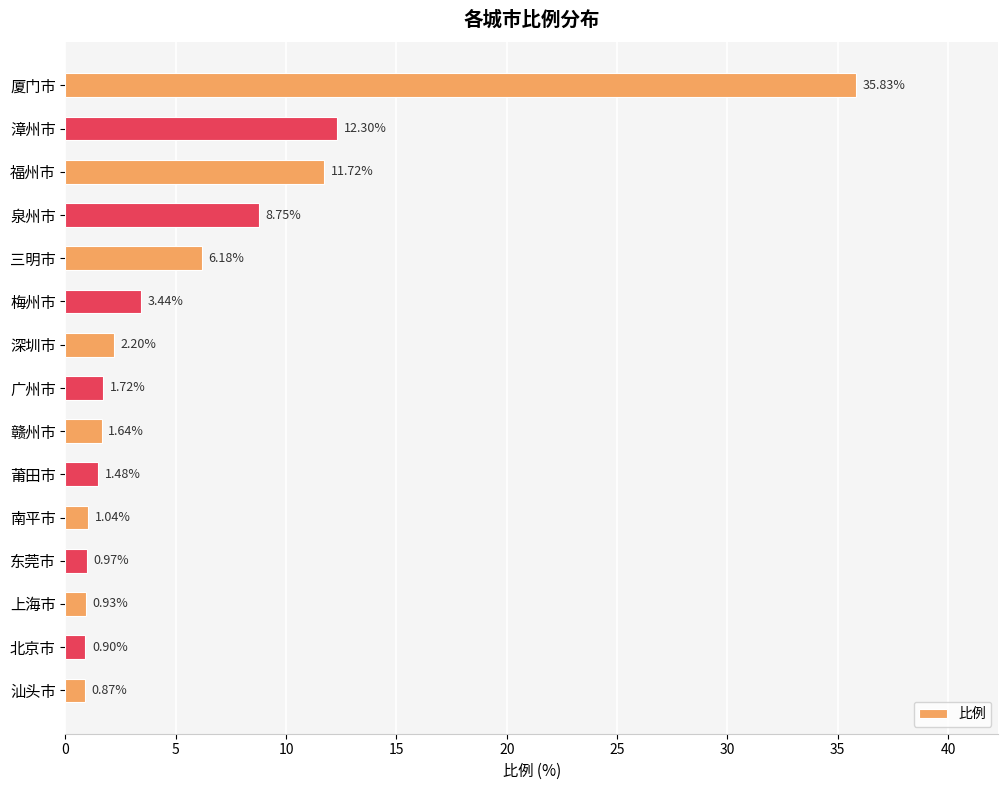

What is the label of the 11th bar from the bottom?

三明市